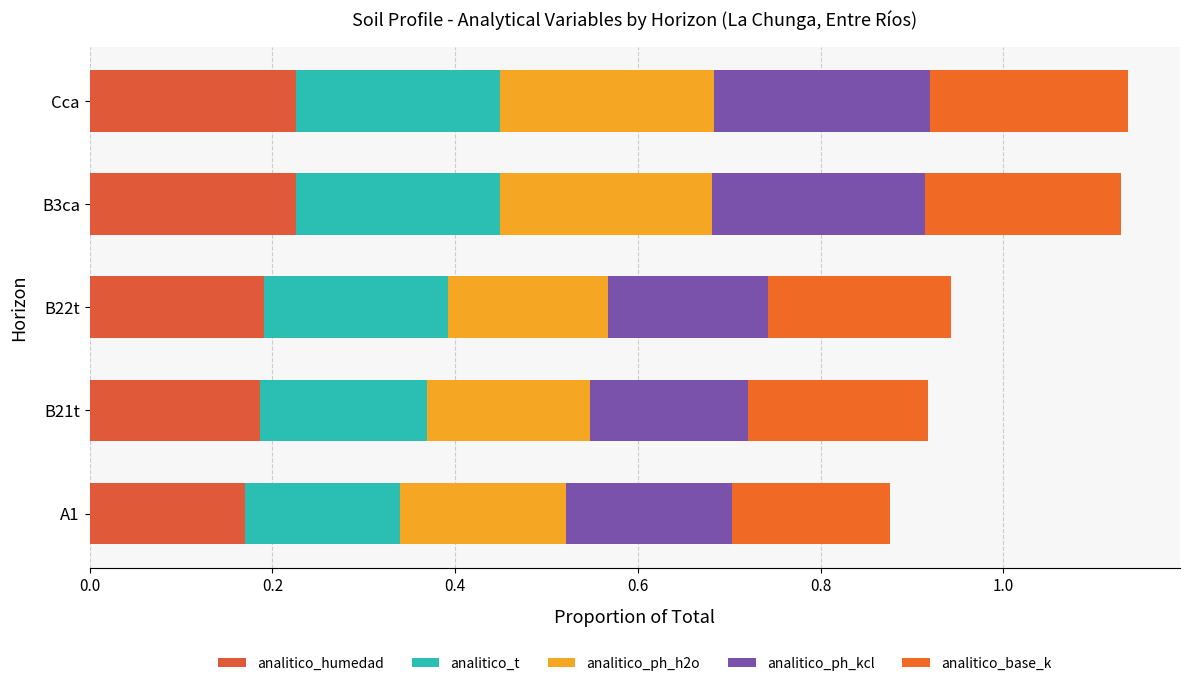

What is the value of the analitico_base_k bar at the 3rd from the left?

0.2